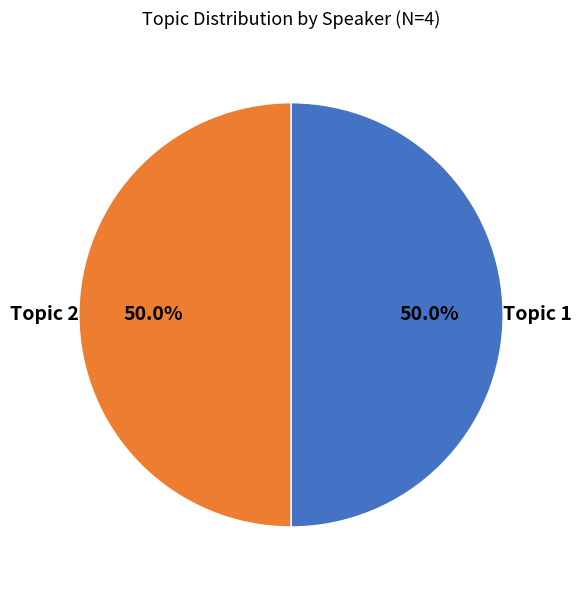

Approximately how many times larger is the value at Topic 2 compared to Topic 1?

1.0